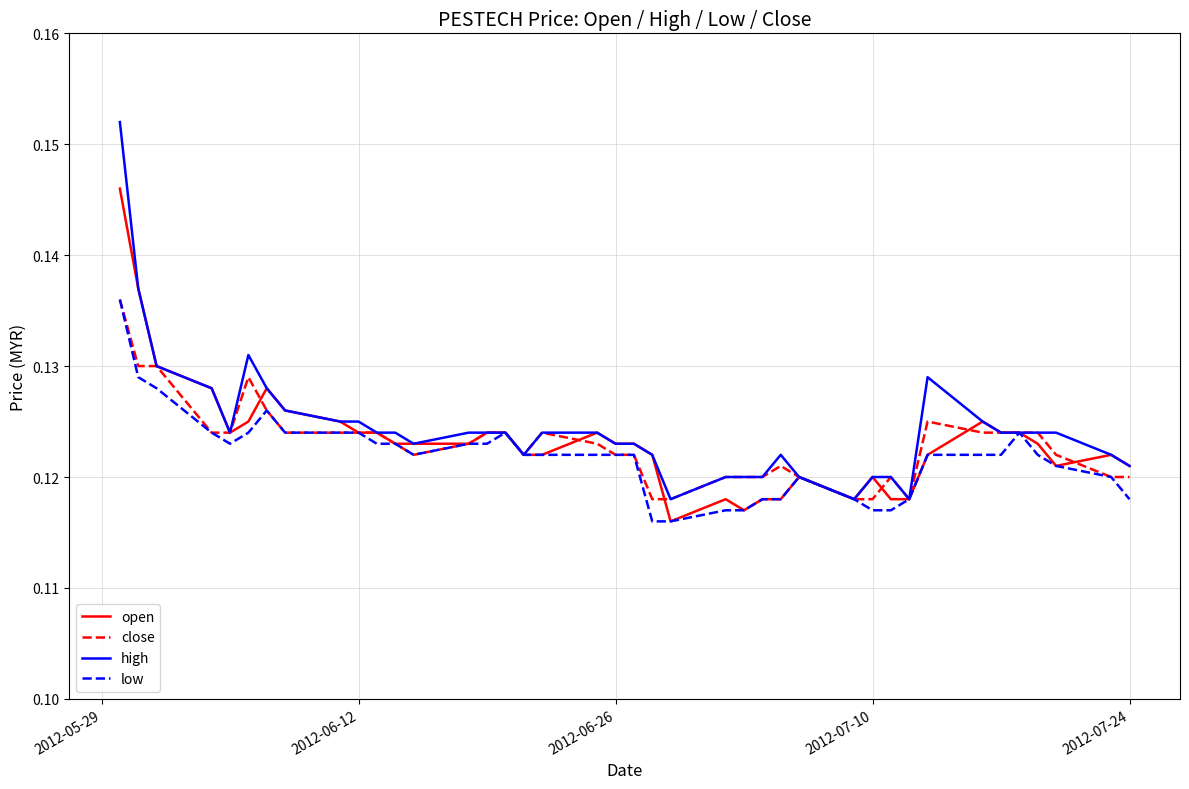

Which series has the widest spread of values?

high